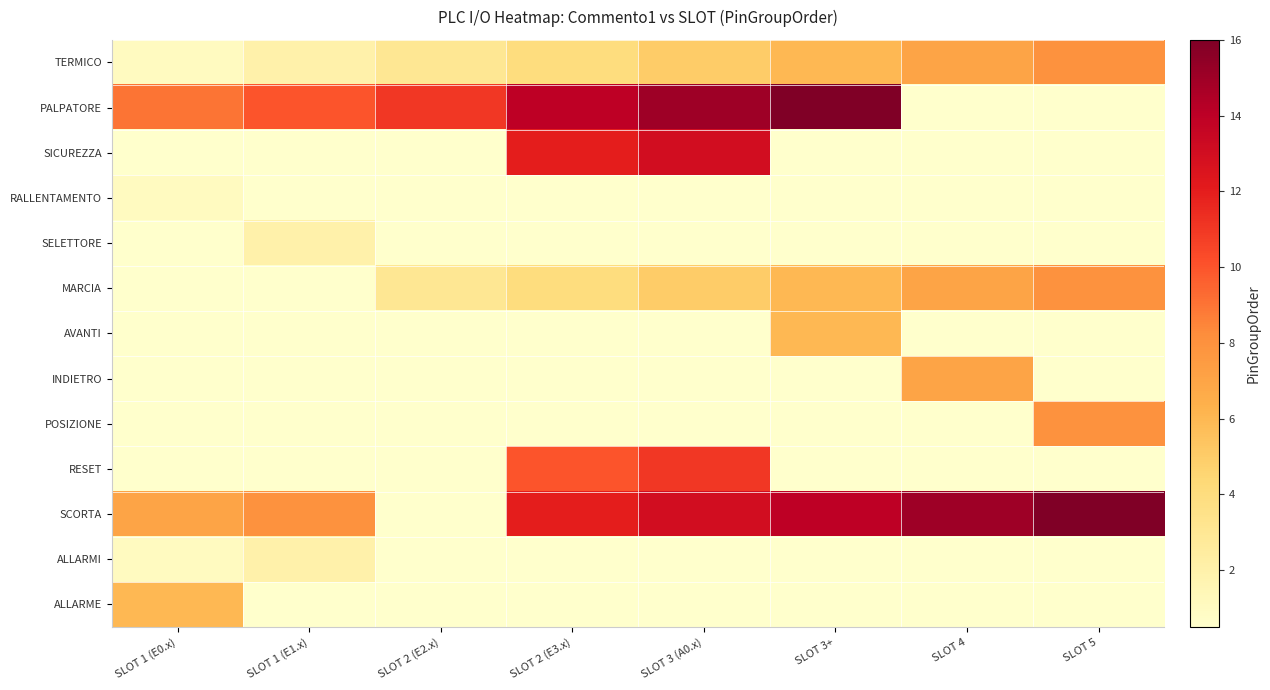

Reading right to left, extract all data points from this chart.

TERMICO: SLOT 5=8.0	SLOT 4=7.0	SLOT 3+=6.0	SLOT 3 (A0.x)=5.0	SLOT 2 (E3.x)=4.0	SLOT 2 (E2.x)=3.0	SLOT 1 (E1.x)=2.0	SLOT 1 (E0.x)=1.0
PALPATORE: SLOT 5=0.5	SLOT 4=0.5	SLOT 3+=16.0	SLOT 3 (A0.x)=15.0	SLOT 2 (E3.x)=14.0	SLOT 2 (E2.x)=11.0	SLOT 1 (E1.x)=10.0	SLOT 1 (E0.x)=9.0
SICUREZZA: SLOT 5=0.5	SLOT 4=0.5	SLOT 3+=0.5	SLOT 3 (A0.x)=13.0	SLOT 2 (E3.x)=12.0	SLOT 2 (E2.x)=0.5	SLOT 1 (E1.x)=0.5	SLOT 1 (E0.x)=0.5
RALLENTAMENTO: SLOT 5=0.5	SLOT 4=0.5	SLOT 3+=0.5	SLOT 3 (A0.x)=0.5	SLOT 2 (E3.x)=0.5	SLOT 2 (E2.x)=0.5	SLOT 1 (E1.x)=0.5	SLOT 1 (E0.x)=1.0
SELETTORE: SLOT 5=0.5	SLOT 4=0.5	SLOT 3+=0.5	SLOT 3 (A0.x)=0.5	SLOT 2 (E3.x)=0.5	SLOT 2 (E2.x)=0.5	SLOT 1 (E1.x)=2.0	SLOT 1 (E0.x)=0.5
MARCIA: SLOT 5=8.0	SLOT 4=7.0	SLOT 3+=6.0	SLOT 3 (A0.x)=5.0	SLOT 2 (E3.x)=4.0	SLOT 2 (E2.x)=3.0	SLOT 1 (E1.x)=0.5	SLOT 1 (E0.x)=0.5
AVANTI: SLOT 5=0.5	SLOT 4=0.5	SLOT 3+=6.0	SLOT 3 (A0.x)=0.5	SLOT 2 (E3.x)=0.5	SLOT 2 (E2.x)=0.5	SLOT 1 (E1.x)=0.5	SLOT 1 (E0.x)=0.5
INDIETRO: SLOT 5=0.5	SLOT 4=7.0	SLOT 3+=0.5	SLOT 3 (A0.x)=0.5	SLOT 2 (E3.x)=0.5	SLOT 2 (E2.x)=0.5	SLOT 1 (E1.x)=0.5	SLOT 1 (E0.x)=0.5
POSIZIONE: SLOT 5=8.0	SLOT 4=0.5	SLOT 3+=0.5	SLOT 3 (A0.x)=0.5	SLOT 2 (E3.x)=0.5	SLOT 2 (E2.x)=0.5	SLOT 1 (E1.x)=0.5	SLOT 1 (E0.x)=0.5
RESET: SLOT 5=0.5	SLOT 4=0.5	SLOT 3+=0.5	SLOT 3 (A0.x)=11.0	SLOT 2 (E3.x)=10.0	SLOT 2 (E2.x)=0.5	SLOT 1 (E1.x)=0.5	SLOT 1 (E0.x)=0.5
SCORTA: SLOT 5=16.0	SLOT 4=15.0	SLOT 3+=14.0	SLOT 3 (A0.x)=13.0	SLOT 2 (E3.x)=12.0	SLOT 2 (E2.x)=0.5	SLOT 1 (E1.x)=8.0	SLOT 1 (E0.x)=7.0
ALLARMI: SLOT 5=0.5	SLOT 4=0.5	SLOT 3+=0.5	SLOT 3 (A0.x)=0.5	SLOT 2 (E3.x)=0.5	SLOT 2 (E2.x)=0.5	SLOT 1 (E1.x)=2.0	SLOT 1 (E0.x)=1.0
ALLARME: SLOT 5=0.5	SLOT 4=0.5	SLOT 3+=0.5	SLOT 3 (A0.x)=0.5	SLOT 2 (E3.x)=0.5	SLOT 2 (E2.x)=0.5	SLOT 1 (E1.x)=0.5	SLOT 1 (E0.x)=6.0